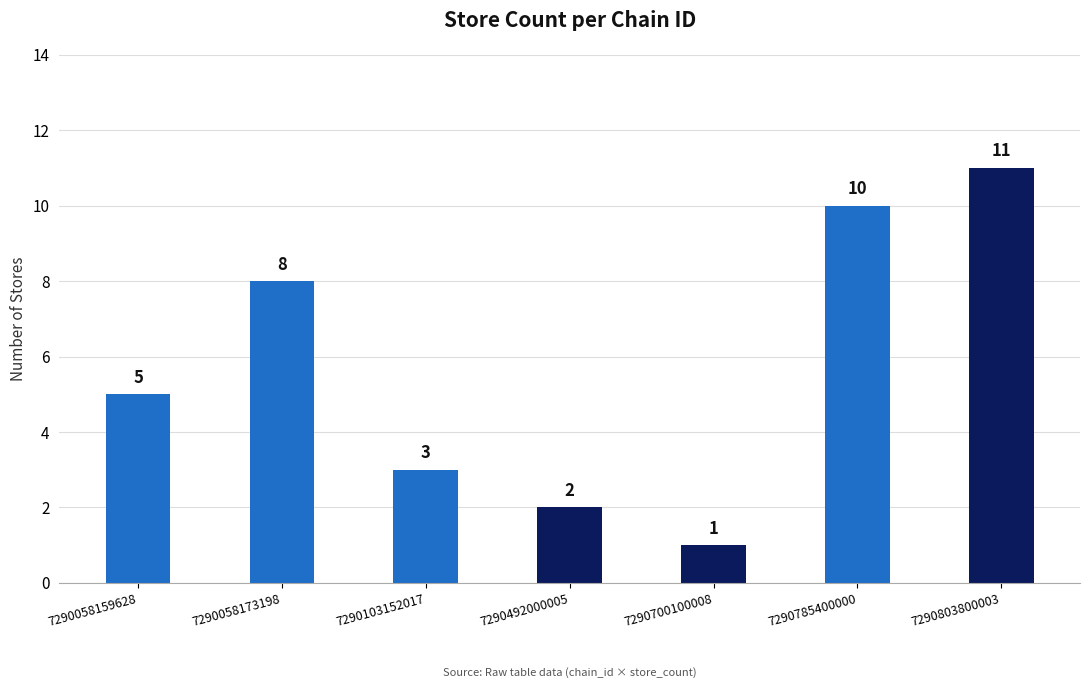

List the labels in order of value, smallest first.

7290700100008, 7290492000005, 7290103152017, 7290058159628, 7290058173198, 7290785400000, 7290803800003